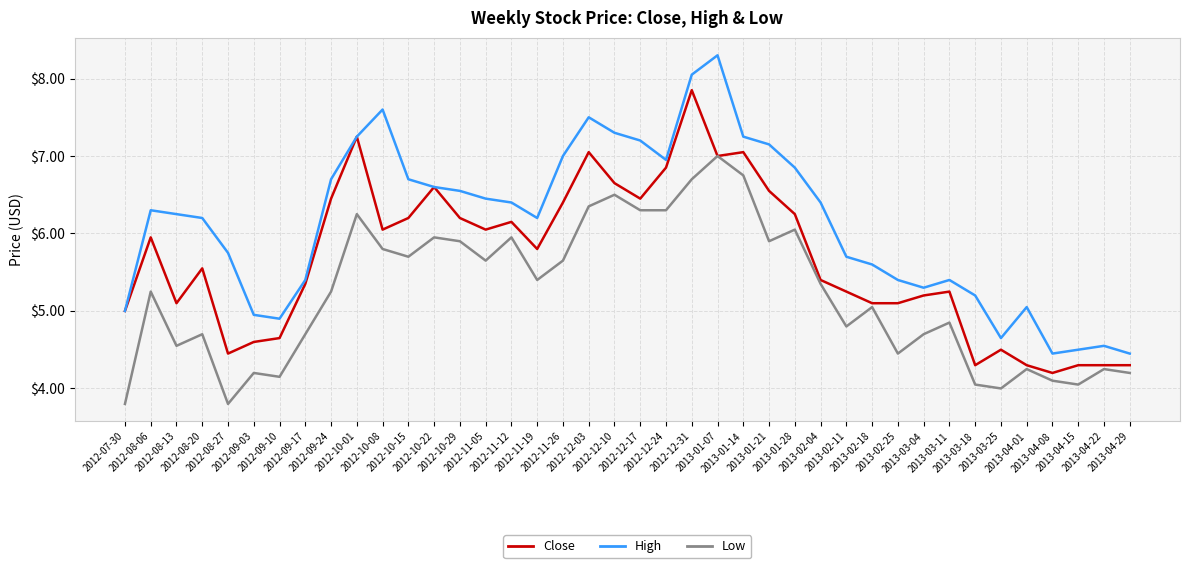

What is the maximum value shown in the chart?

8.3